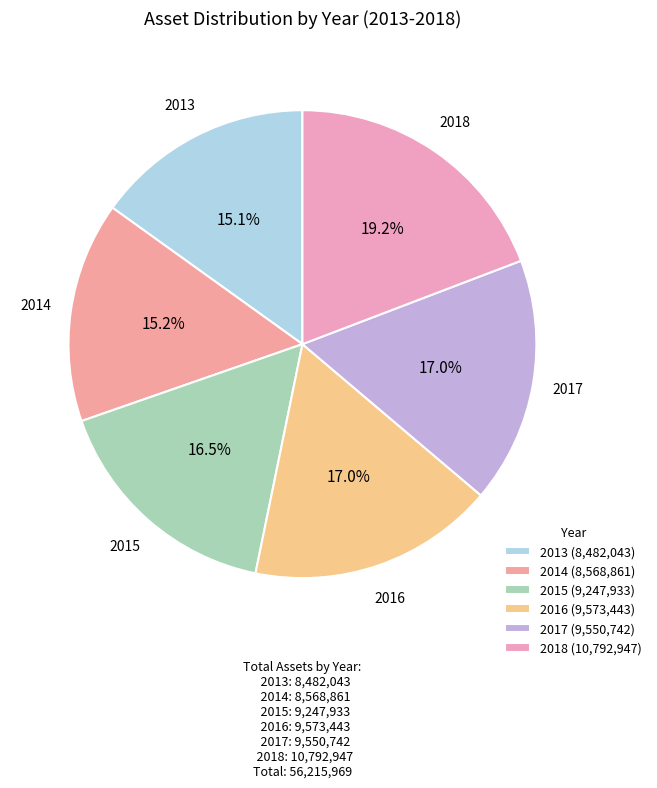

Approximately how many times larger is the value at 2016 compared to 2014?

1.1